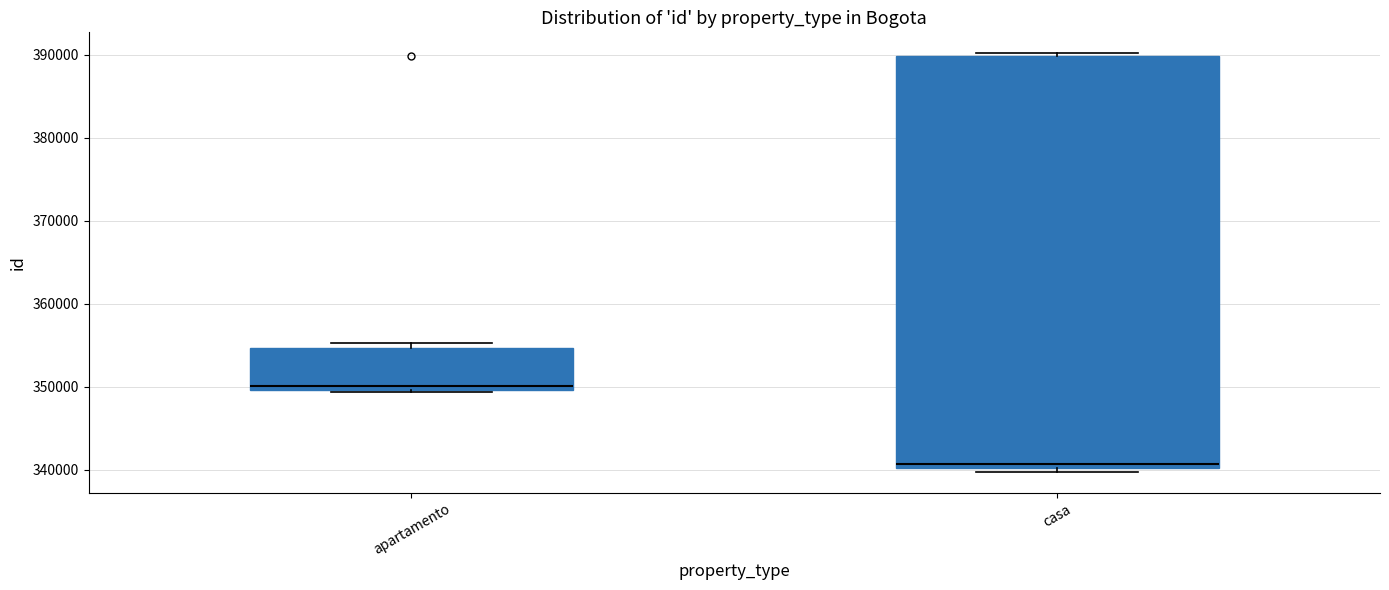

Which box's median line is the lowest?

casa